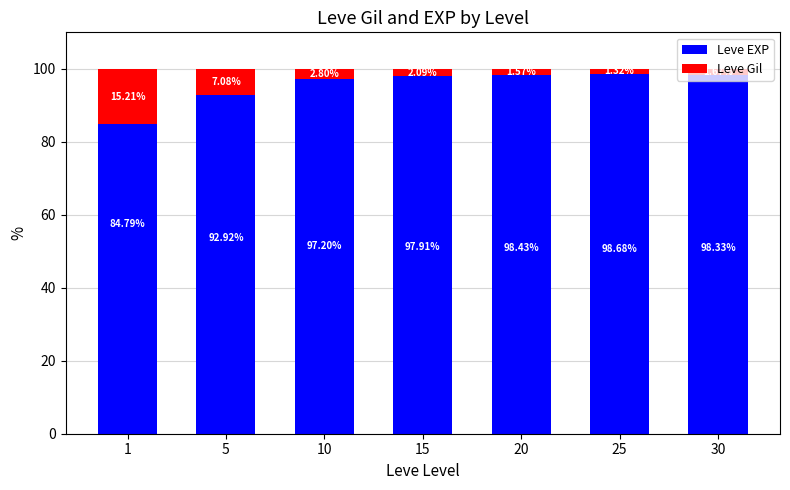

The value of Leve EXP at 1 is 84.8. True or false?

True